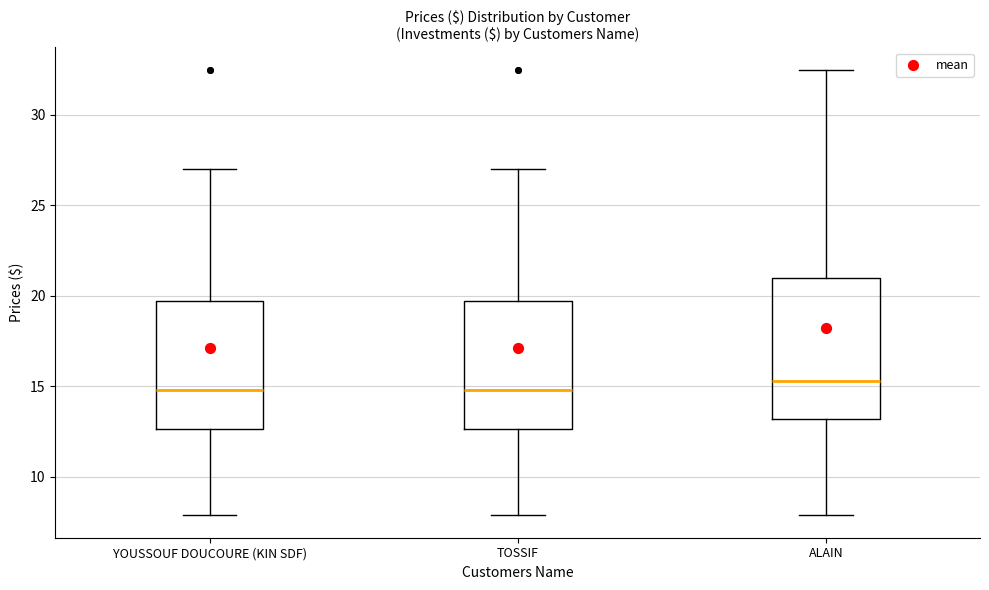

Which box is the tallest, from its lower edge to its upper edge?

ALAIN